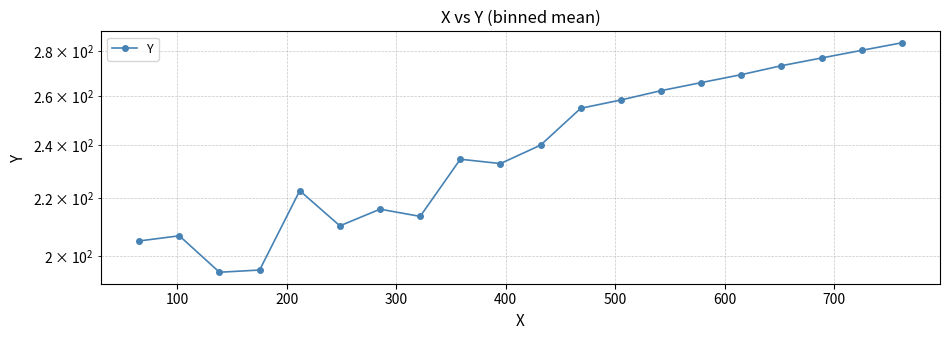

How many series are shown in this chart?

1